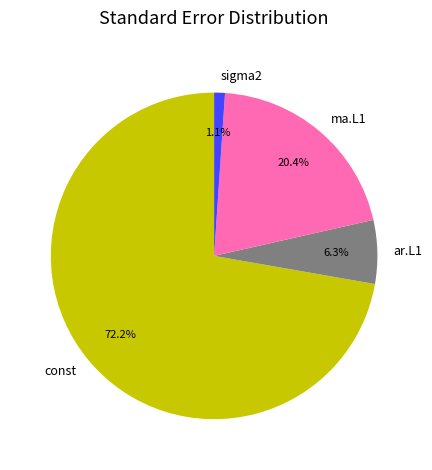

What is the largest slice in the pie chart?

const